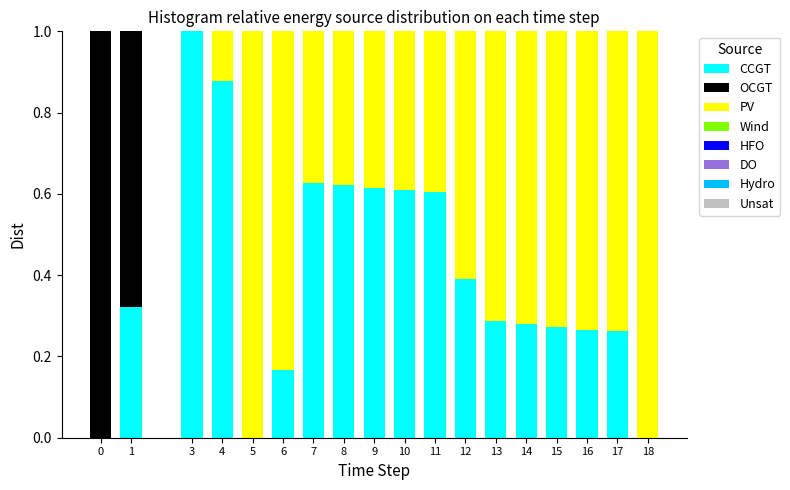

What is the maximum value for CCGT?

1.0